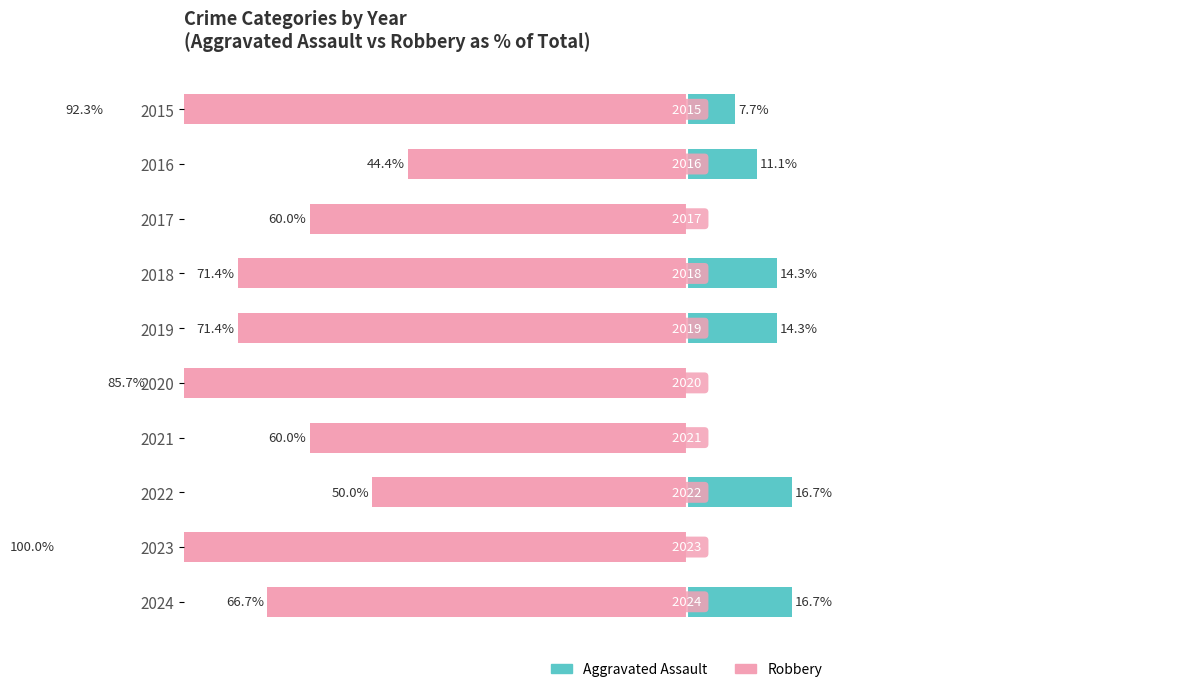

Rank the series at 2018 from highest to lowest value.

Aggravated Assault, Robbery